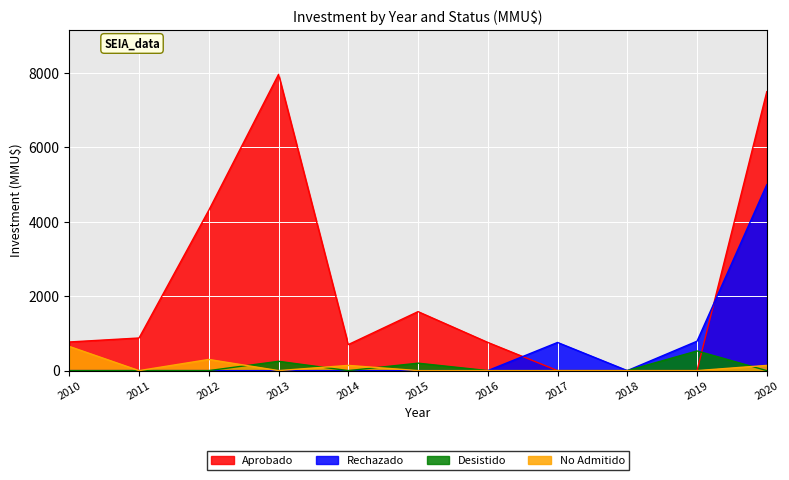

Is the value of No Admitido at 2011 greater than the value of Aprobado at 2012?

No